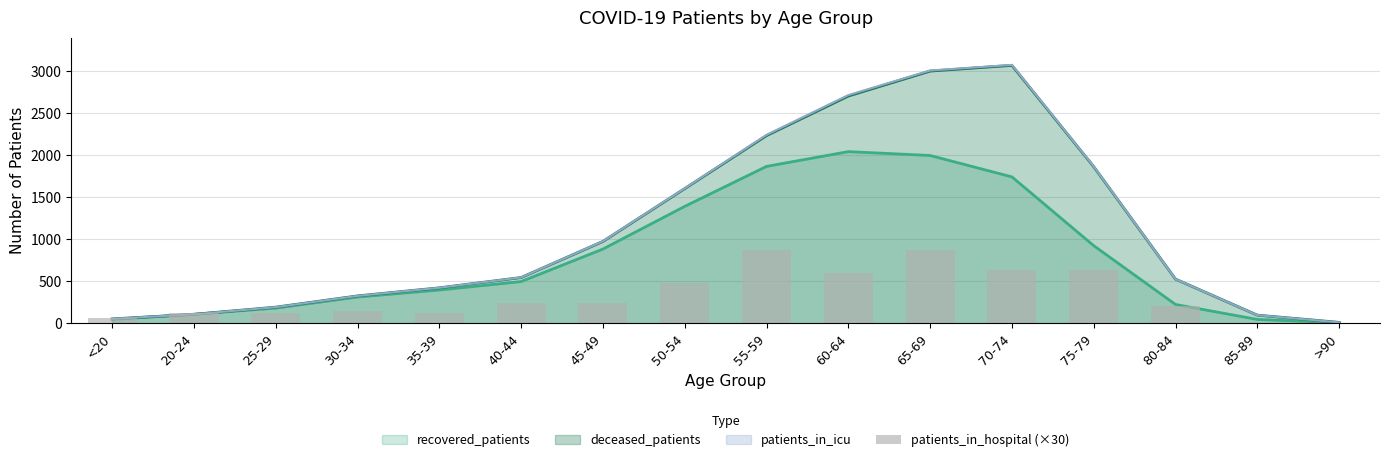

Are the bars horizontal?

No